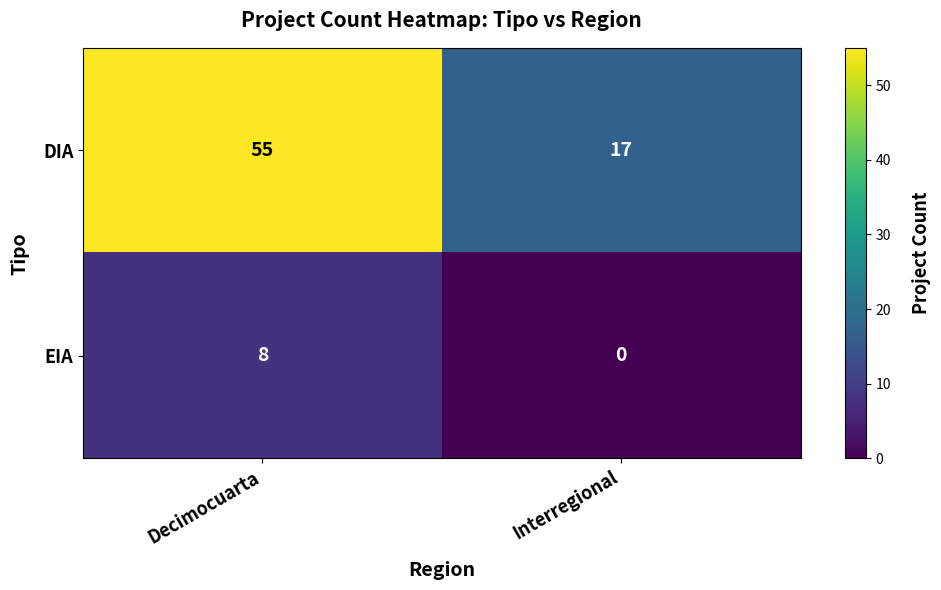

What is the difference between the highest and lowest values at Interregional?

17